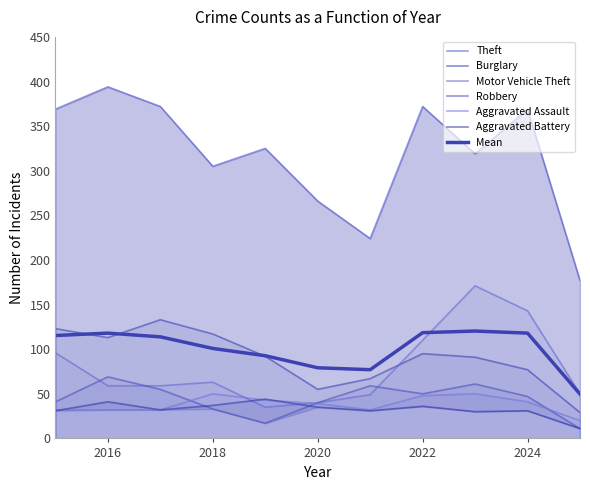

What is the difference between the maximum and minimum values in the Theft series?

217